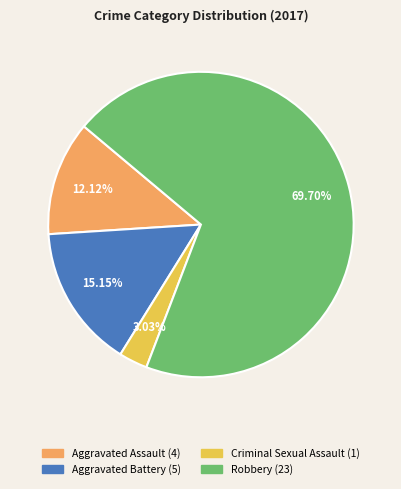

The Aggravated Assault slice represents 27% of the pie. True or false?

False